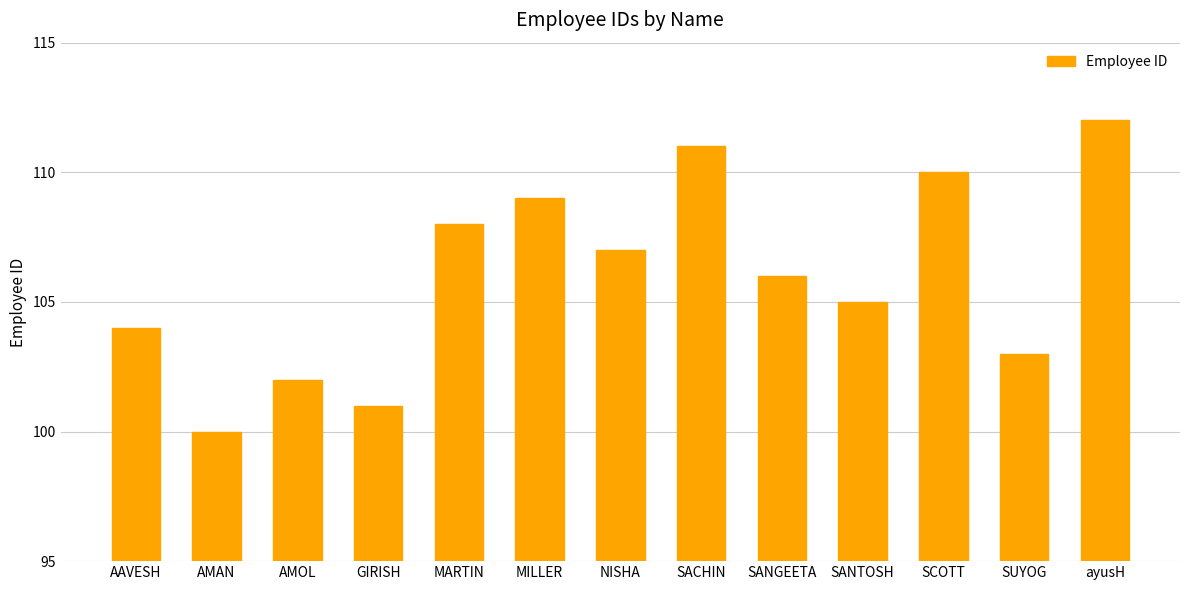

Reading left to right, what are all the values shown in this chart?

104	100	102	101	108	109	107	111	106	105	110	103	112